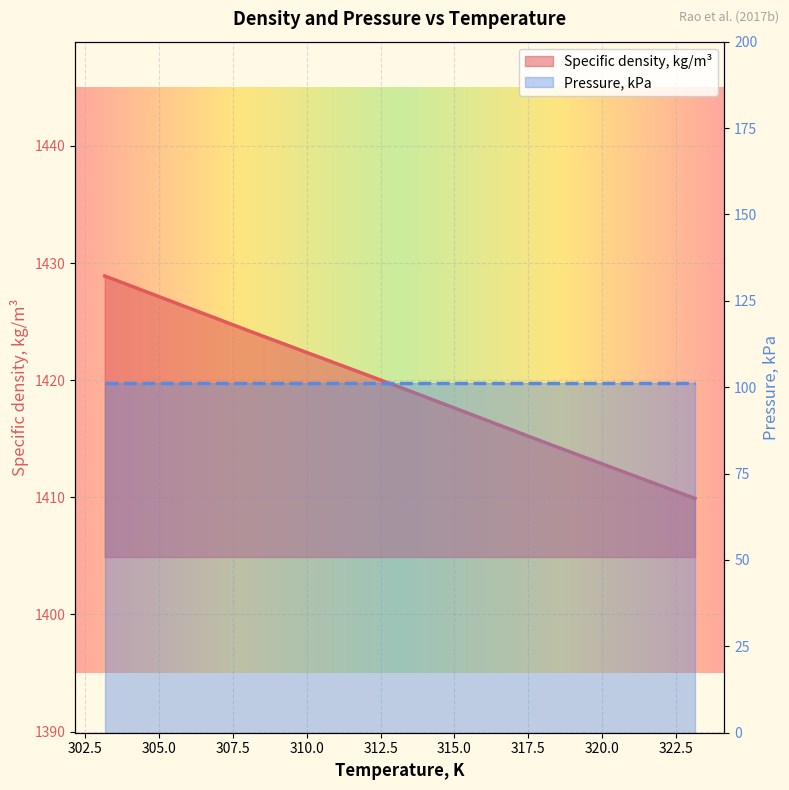

The value at 318.15 is 1414.6. True or false?

True